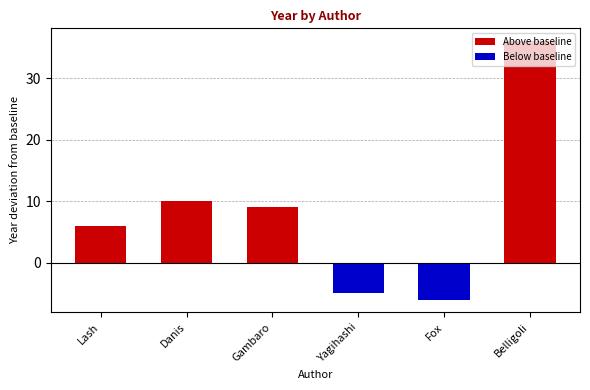

What is the maximum value for Above baseline?

36